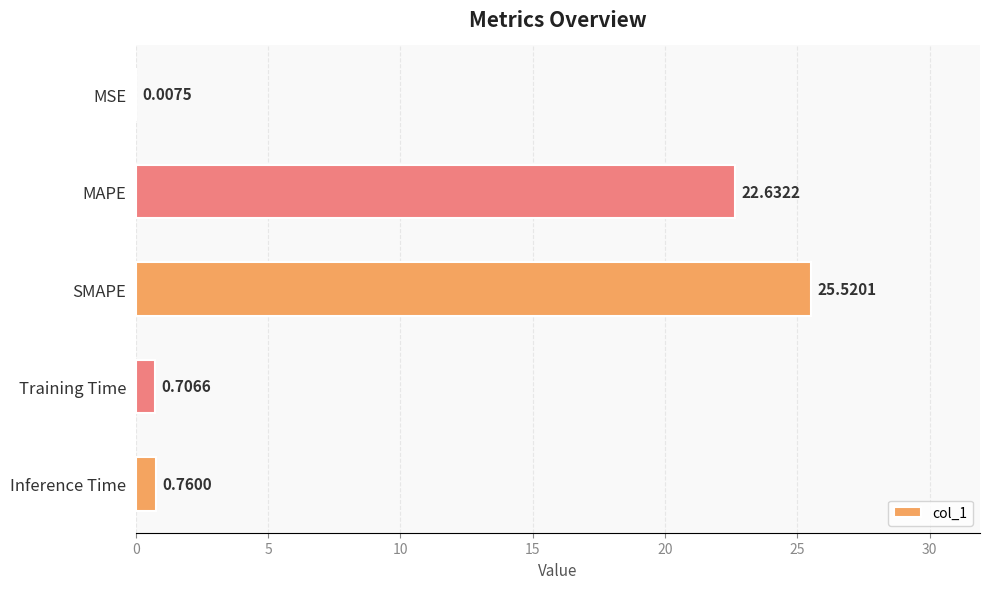

What is the sum of all values?

49.6